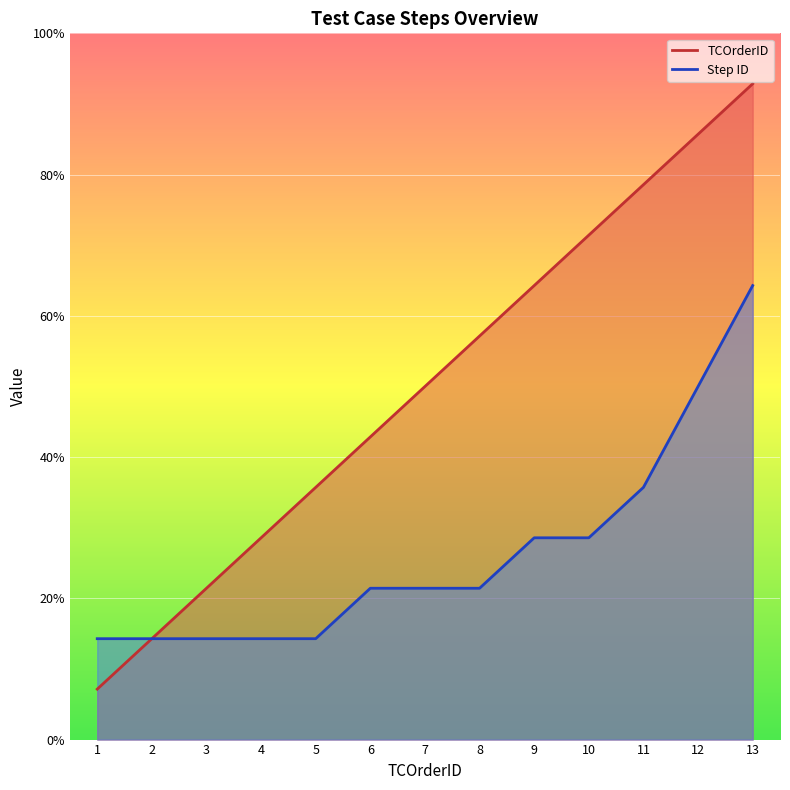

What are all the series names shown in the legend?

TCOrderID, Step ID